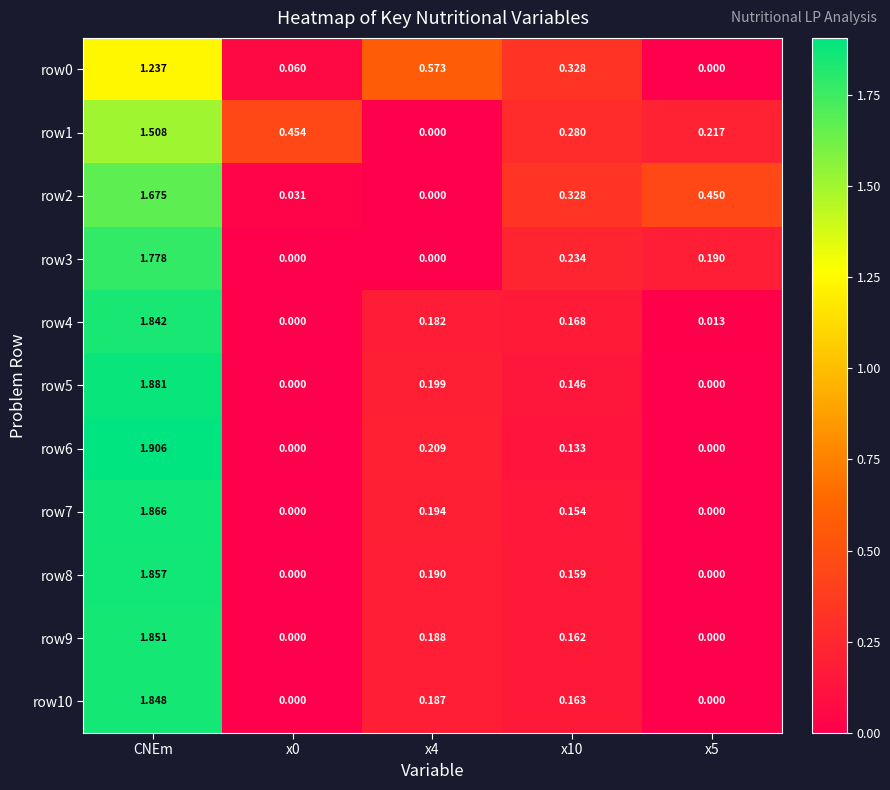

At which category is the sum across all series the highest?

CNEm